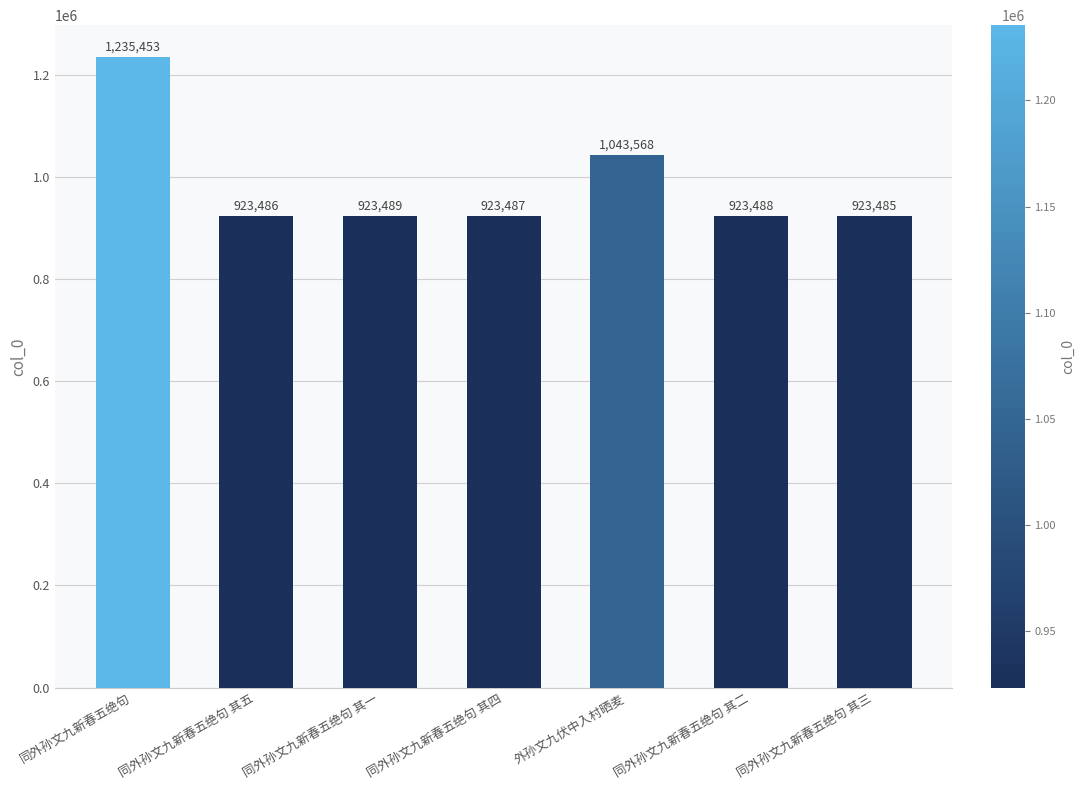

Reading right to left, extract all data points from this chart.

923485	923488	1043568	923487	923489	923486	1235453